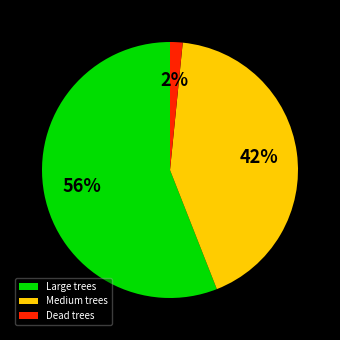

Which has a higher value, Medium trees or Large trees?

Large trees